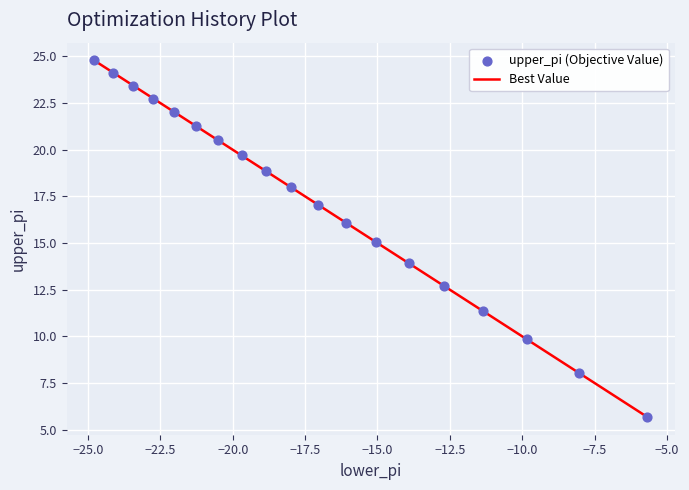

What is the greatest value displayed?

24.8